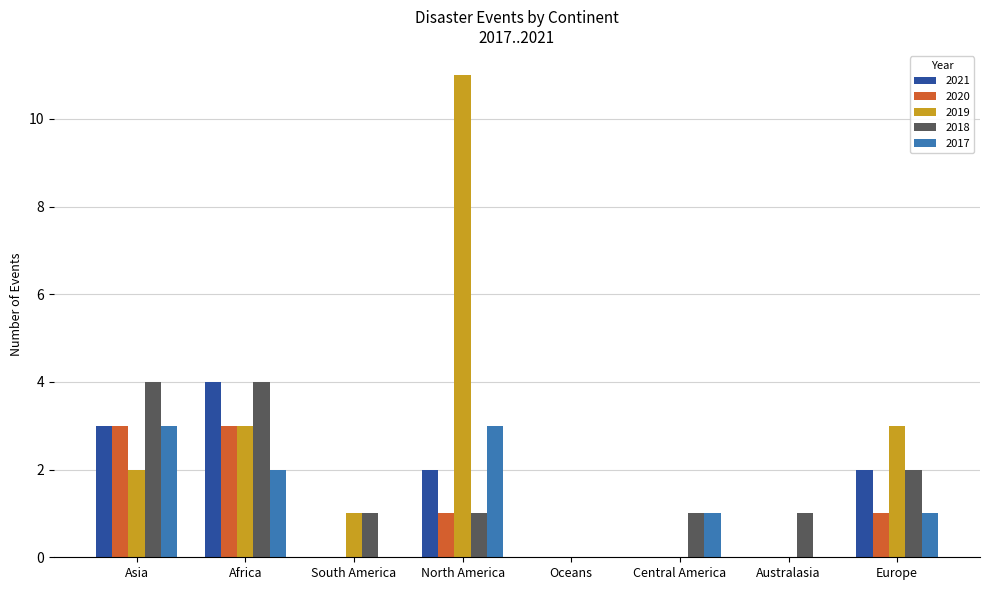

What is the maximum value for 2020?

3